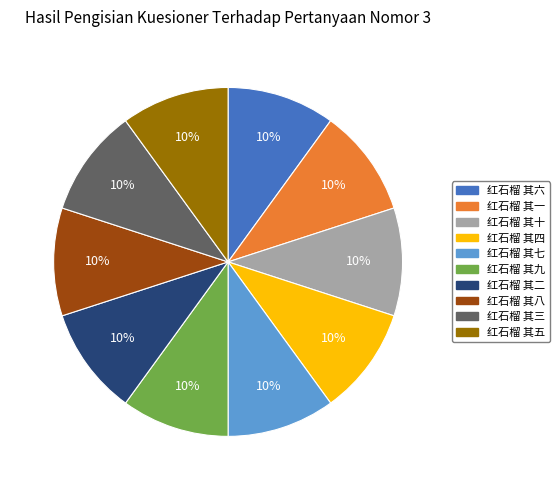

How many slices are in this pie chart?

10